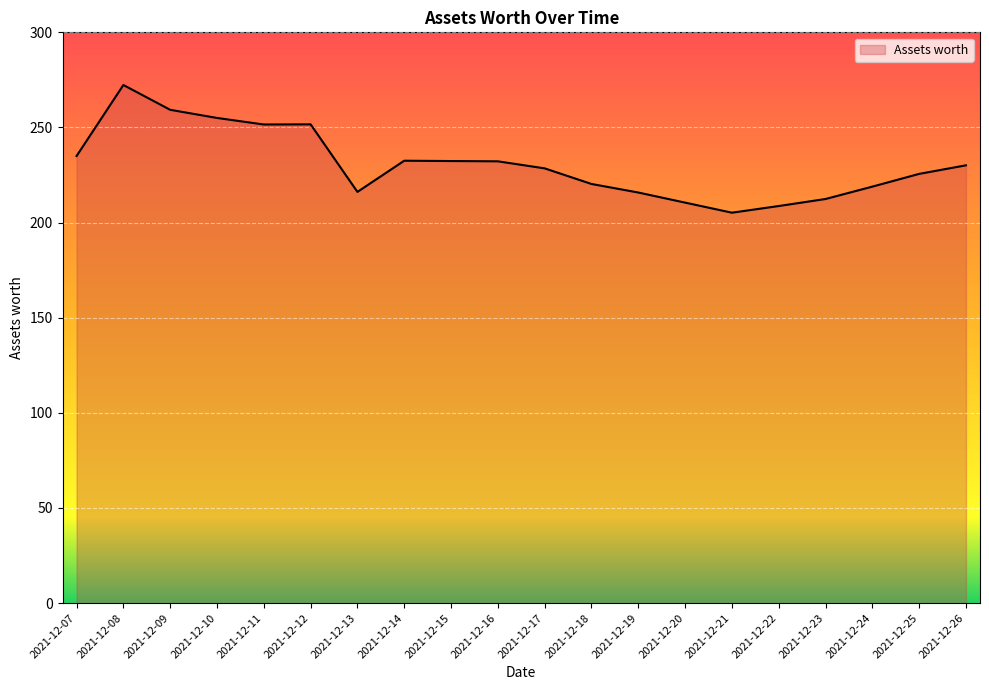

At which label does the data first exceed 230?

2021-12-07